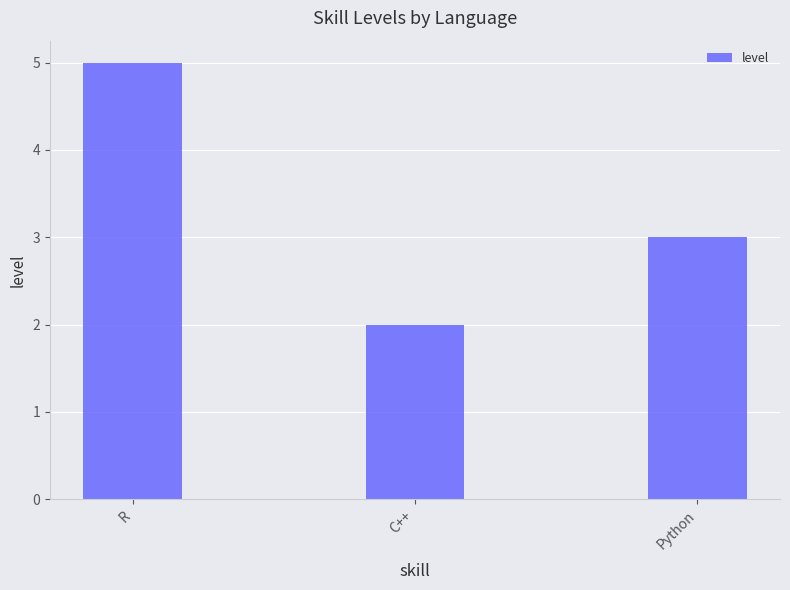

Reading left to right, transcribe all the data shown in this chart.

R=5	C++=2	Python=3